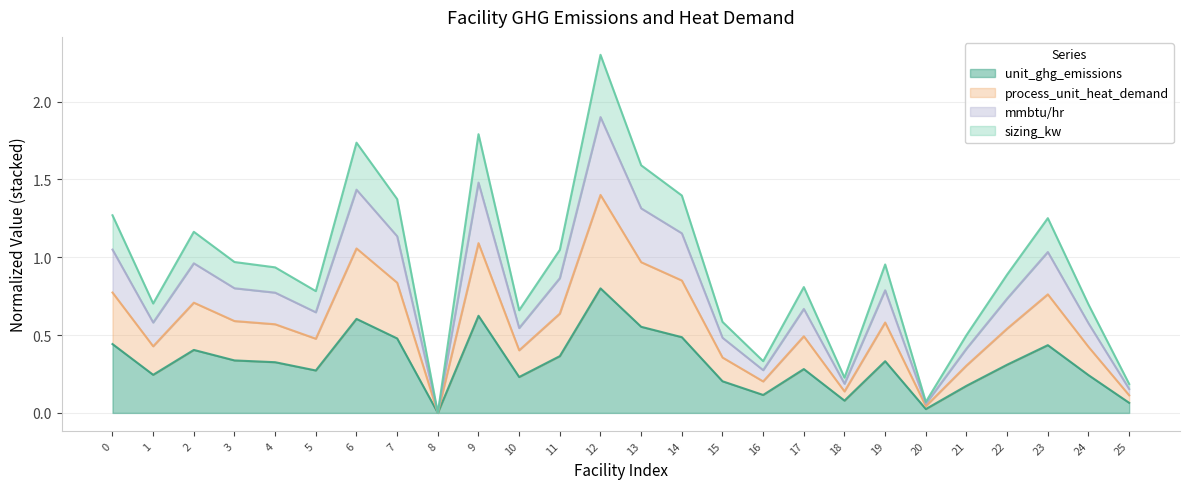

At which category is the sum across all series the highest?

12